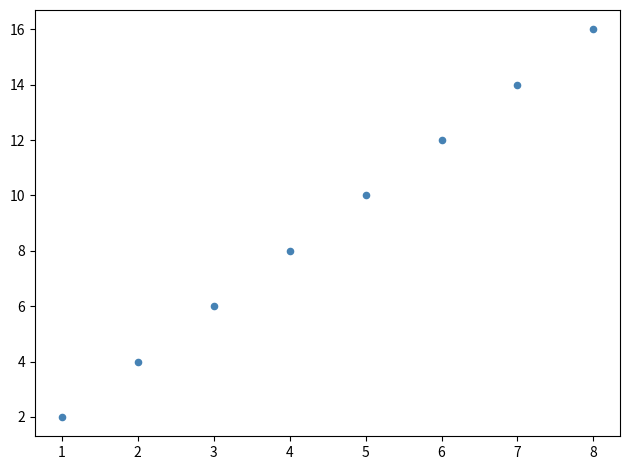

What is the average Y value?

9